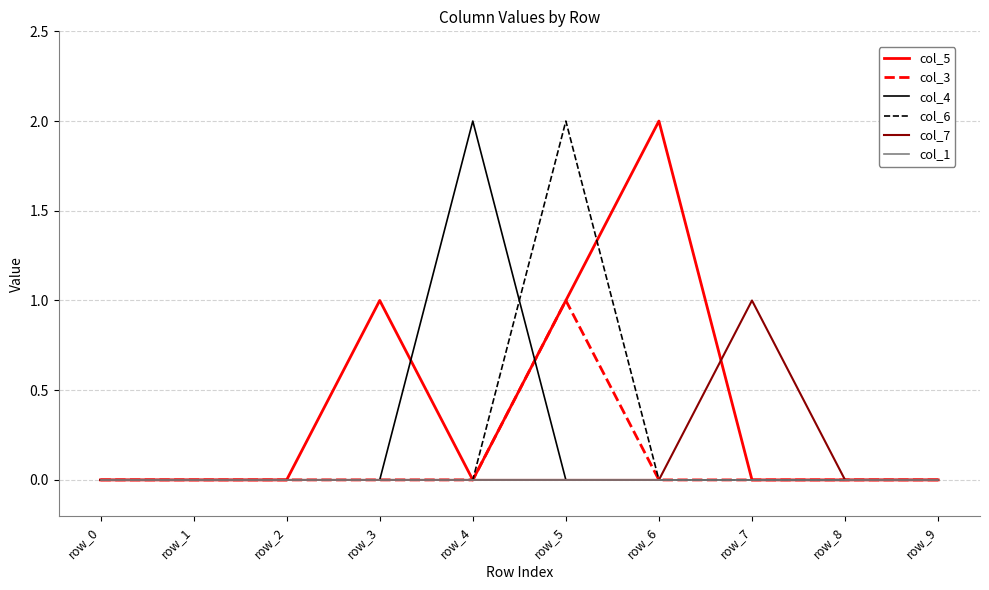

Which series has the largest total across all categories?

col_5